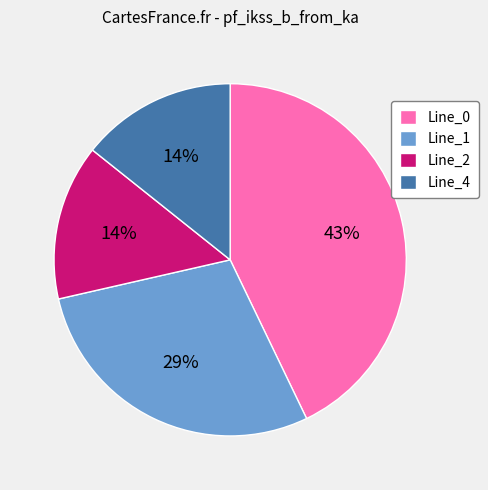

The Line_1 slice represents 21% of the pie. True or false?

False